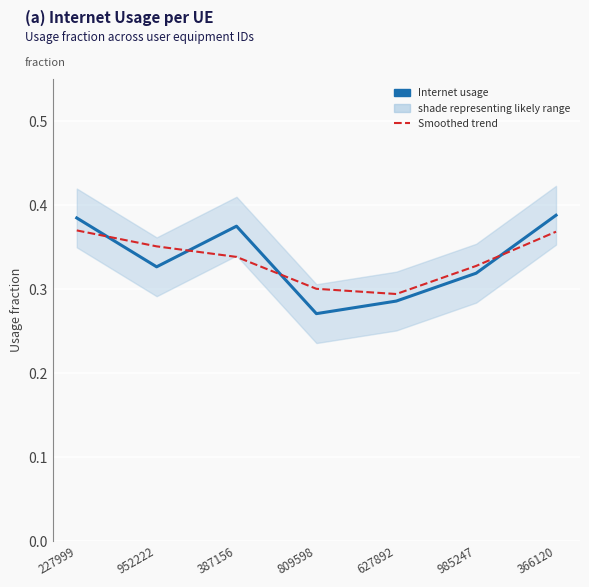

What is the average value of the Internet usage series?

0.3